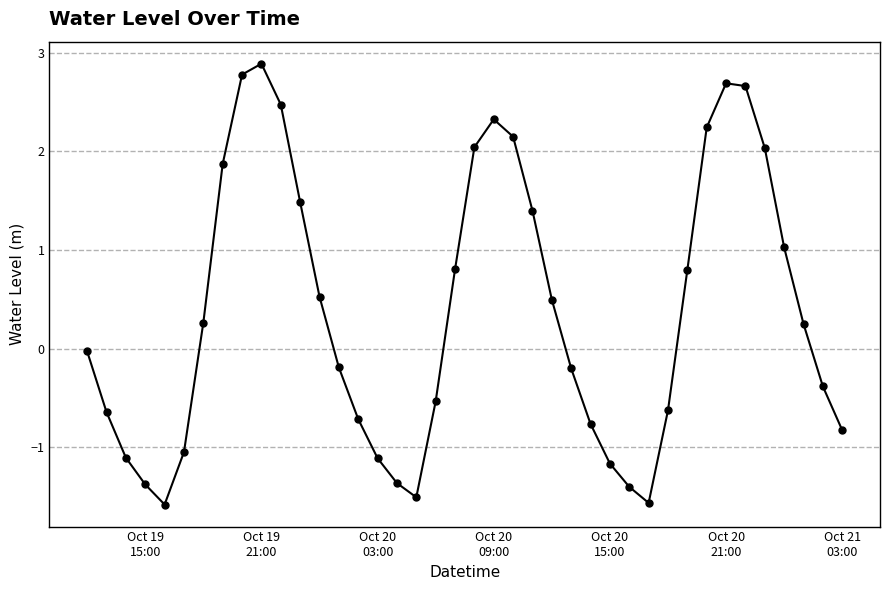

How many lines are shown in the chart?

1